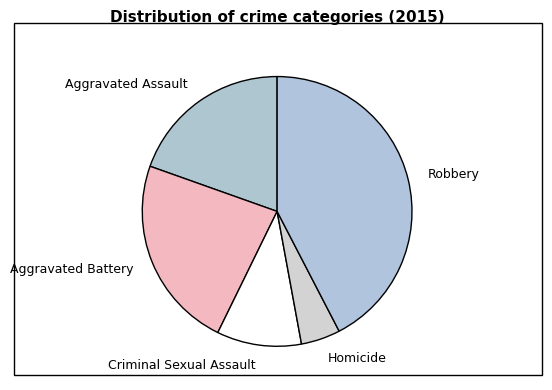

The Robbery slice represents 42% of the pie. True or false?

True